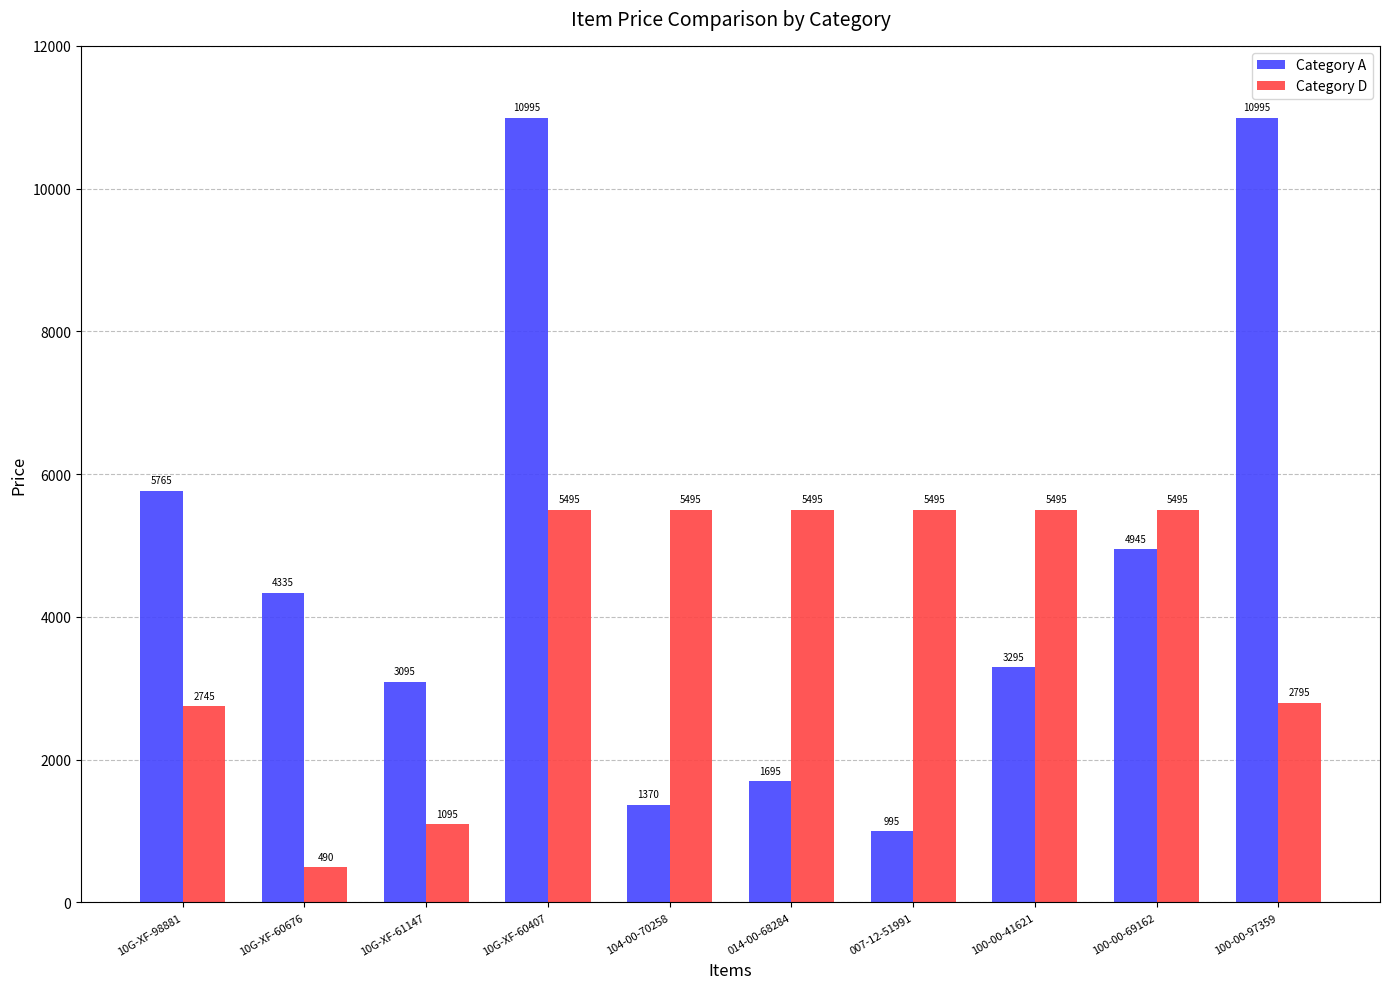

What is the value of the Category A bar at the 10th from the left?

10995